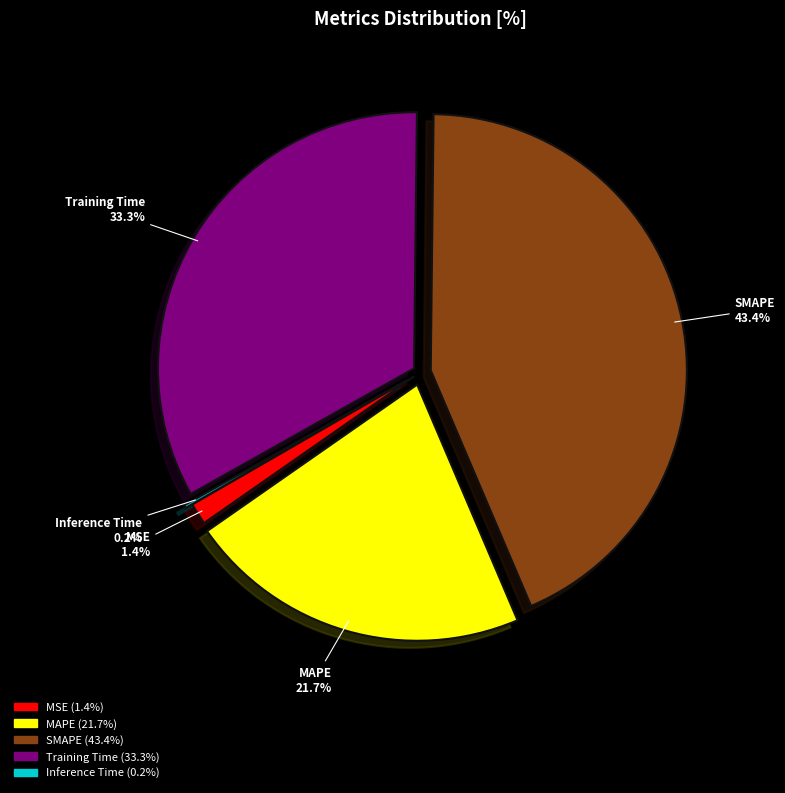

What is the total percentage of MSE and Training Time?

34.7%